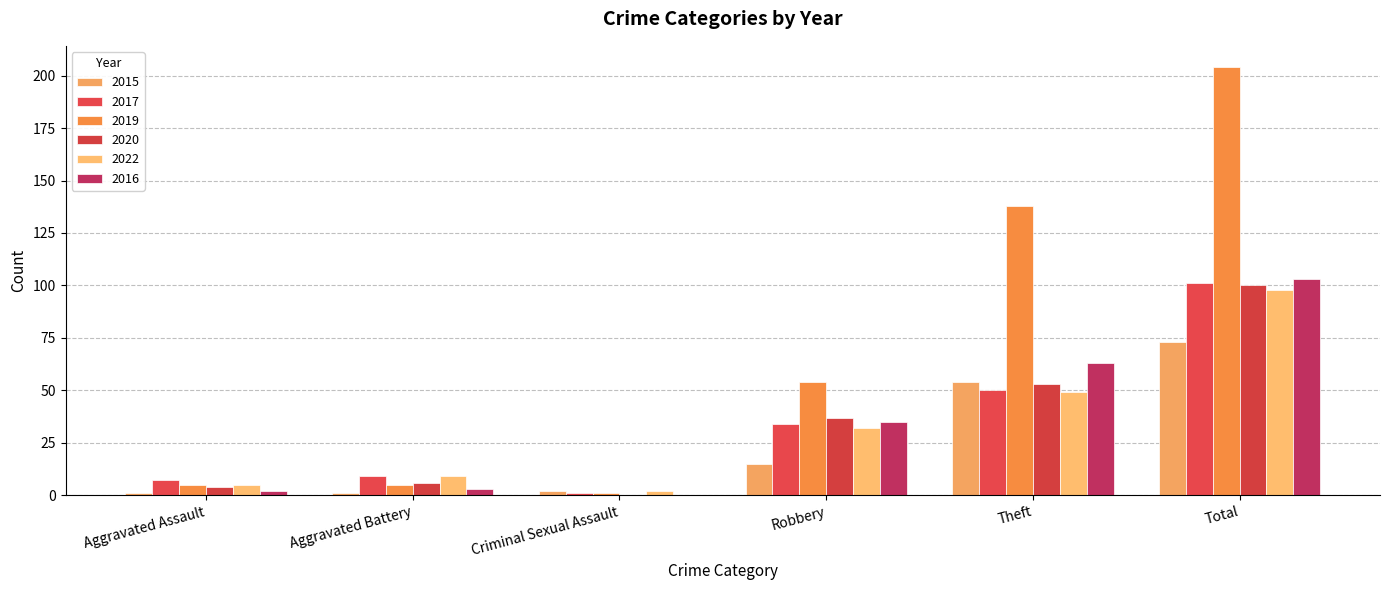

What is the difference between the maximum and second lowest values in the 2022 series?

93